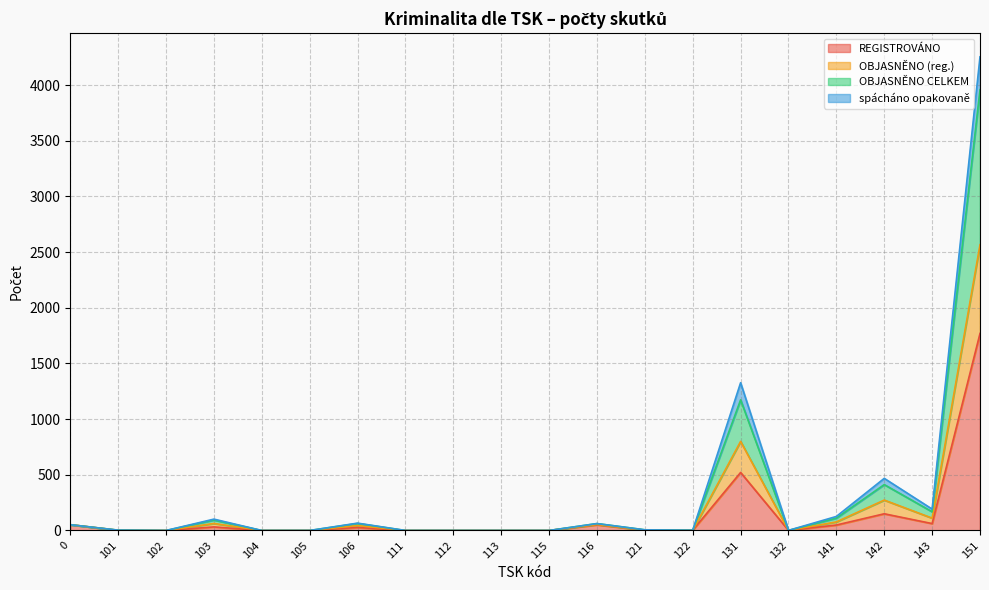

Which label corresponds to the smallest value in the chart?

102